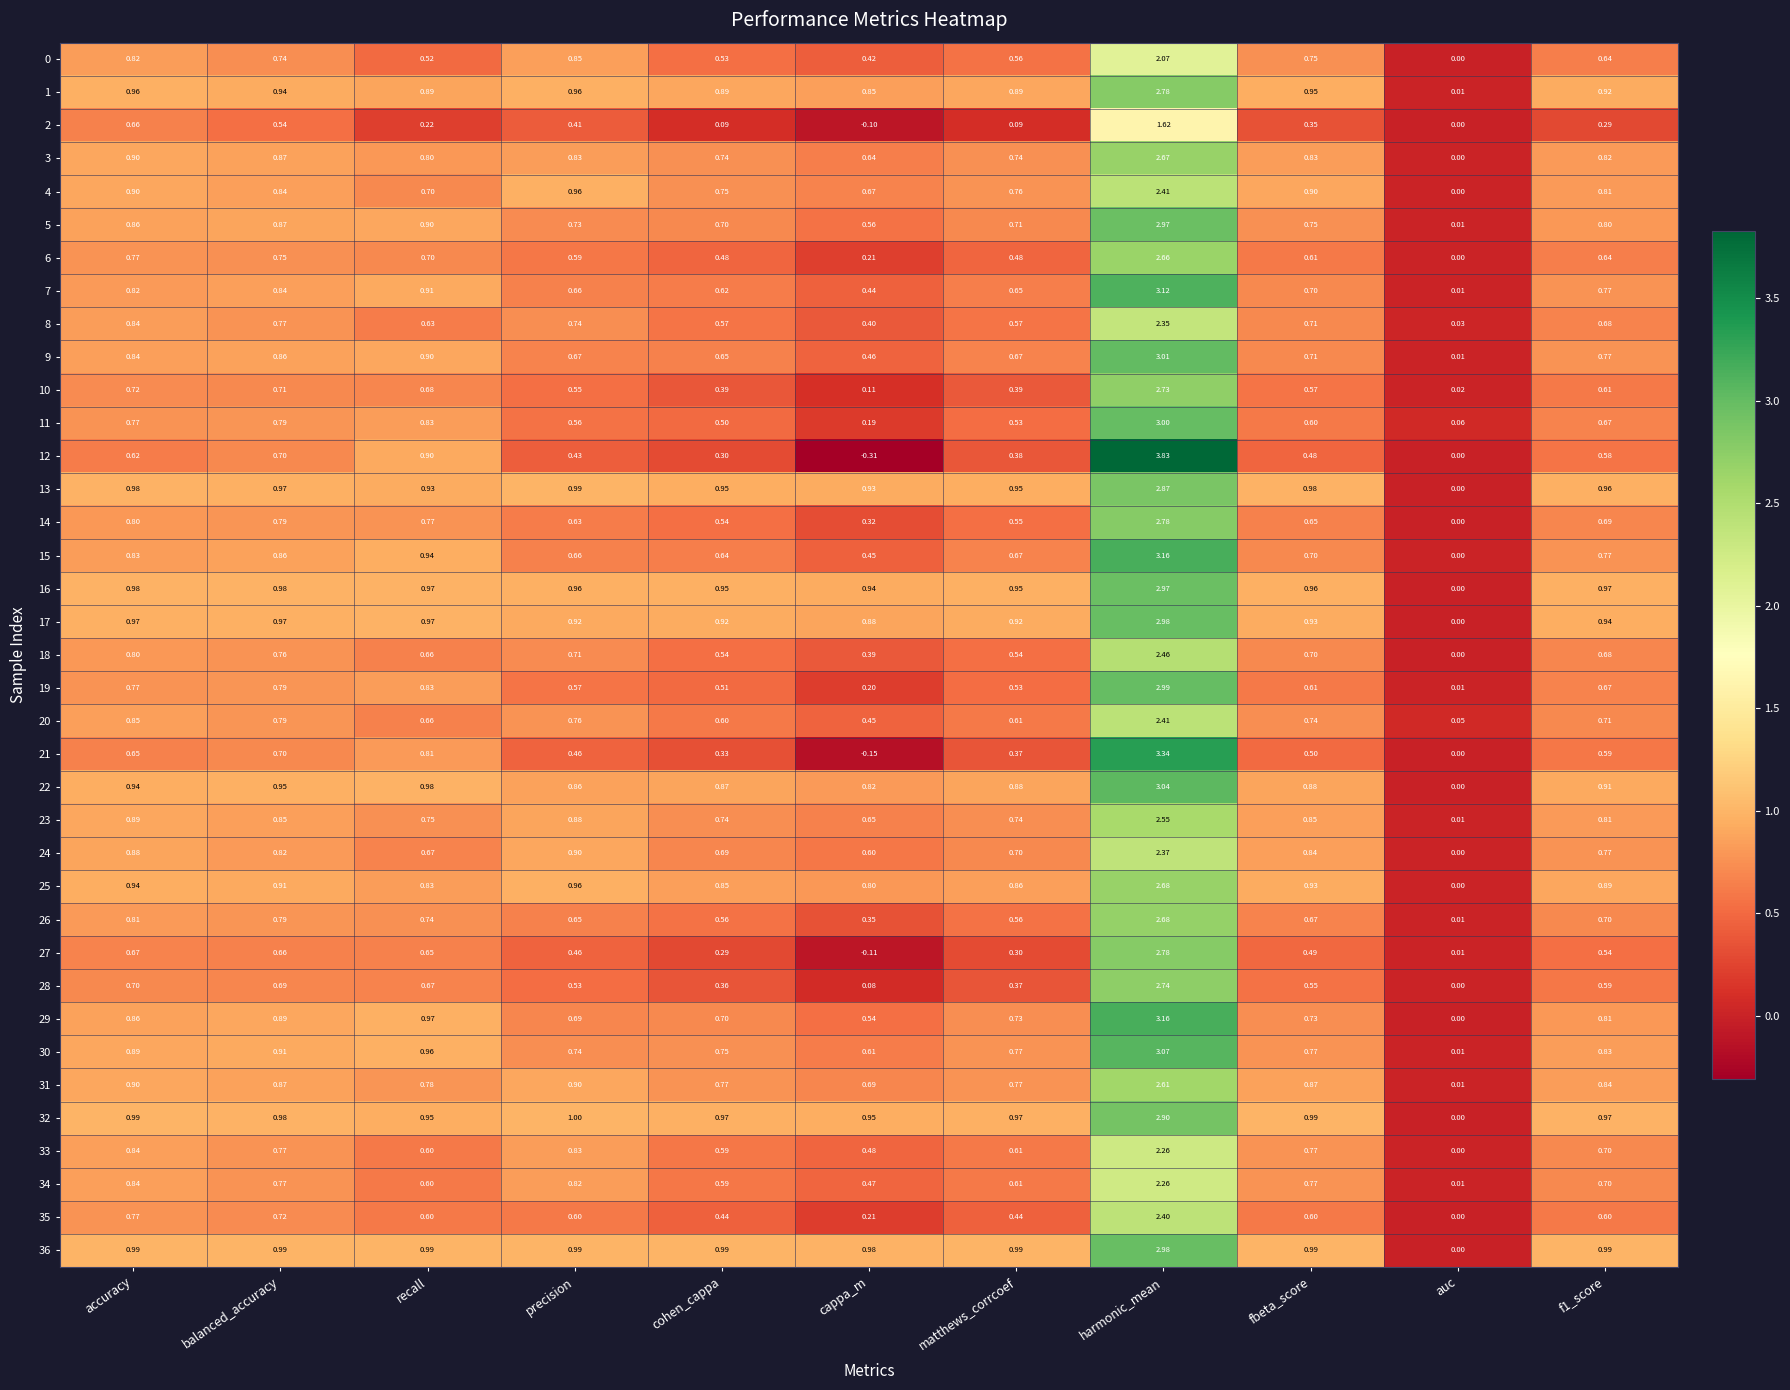

Is the value of 11 at recall greater than the value of 27 at auc?

Yes